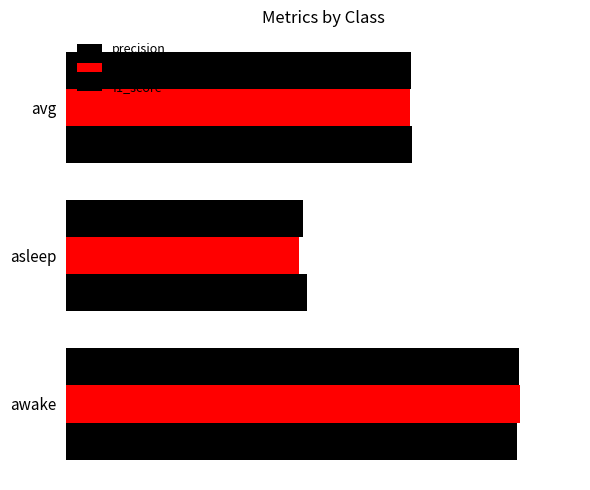

How many f1_score values are between 0 and 1?

3